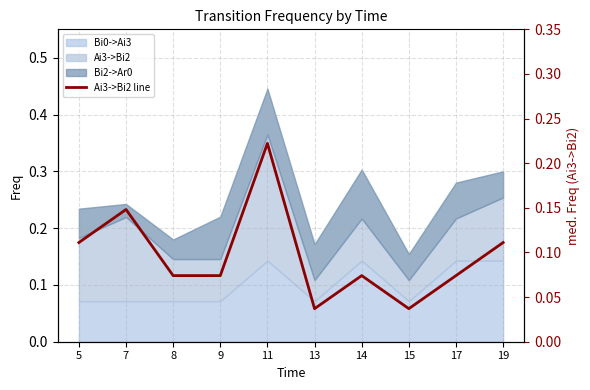

What is the average value?

0.1